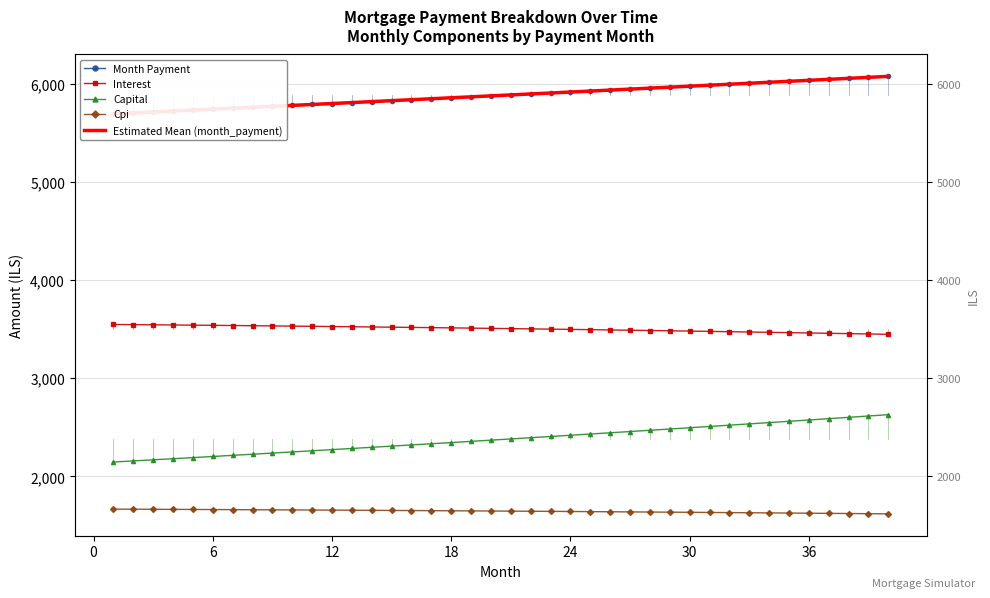

Reading left to right, list all the values displayed in this chart.

month_payment: 1=5693.4	2=5702.9	3=5712.4	4=5721.9	5=5731.5	6=5741.0	7=5750.6	8=5760.2	9=5769.8	10=5779.4	11=5789.0	12=5798.7	13=5808.3	14=5818.0	15=5827.7	16=5837.4	17=5847.2	18=5856.9	19=5866.7	20=5876.4	21=5886.2	22=5896.1	23=5905.9	24=5915.7	25=5925.6	26=5935.5	27=5945.4	28=5955.3	29=5965.2	30=5975.1	31=5985.1	32=5995.1	33=6005.1	34=6015.1	35=6025.1	36=6035.1	37=6045.2	38=6055.3	39=6065.4	40=6075.5
interest: 1=3547.6	2=3545.9	3=3544.1	4=3542.3	5=3540.5	6=3538.6	7=3536.7	8=3534.8	9=3532.8	10=3530.7	11=3528.6	12=3526.5	13=3524.3	14=3522.1	15=3519.8	16=3517.5	17=3515.1	18=3512.7	19=3510.2	20=3507.7	21=3505.2	22=3502.6	23=3499.9	24=3497.2	25=3494.5	26=3491.7	27=3488.8	28=3485.9	29=3483.0	30=3480.0	31=3476.9	32=3473.8	33=3470.6	34=3467.4	35=3464.2	36=3460.9	37=3457.5	38=3454.1	39=3450.6	40=3447.1
capital: 1=2145.9	2=2157.0	3=2168.3	4=2179.6	5=2191.0	6=2202.4	7=2213.9	8=2225.4	9=2237.0	10=2248.7	11=2260.4	12=2272.2	13=2284.0	14=2296.0	15=2307.9	16=2320.0	17=2332.1	18=2344.2	19=2356.4	20=2368.7	21=2381.1	22=2393.5	23=2406.0	24=2418.5	25=2431.1	26=2443.8	27=2456.5	28=2469.4	29=2482.2	30=2495.2	31=2508.2	32=2521.3	33=2534.4	34=2547.6	35=2560.9	36=2574.3	37=2587.7	38=2601.2	39=2614.7	40=2628.4
cpi: 1=1665.9	2=1665.0	3=1664.2	4=1663.4	5=1662.5	6=1661.6	7=1660.7	8=1659.7	9=1658.7	10=1657.8	11=1656.8	12=1655.7	13=1654.7	14=1653.6	15=1652.5	16=1651.4	17=1650.3	18=1649.1	19=1647.9	20=1646.7	21=1645.5	22=1644.3	23=1643.0	24=1641.7	25=1640.4	26=1639.1	27=1637.7	28=1636.3	29=1634.9	30=1633.5	31=1632.0	32=1630.5	33=1629.0	34=1627.5	35=1625.9	36=1624.4	37=1622.7	38=1621.1	39=1619.5	40=1617.8